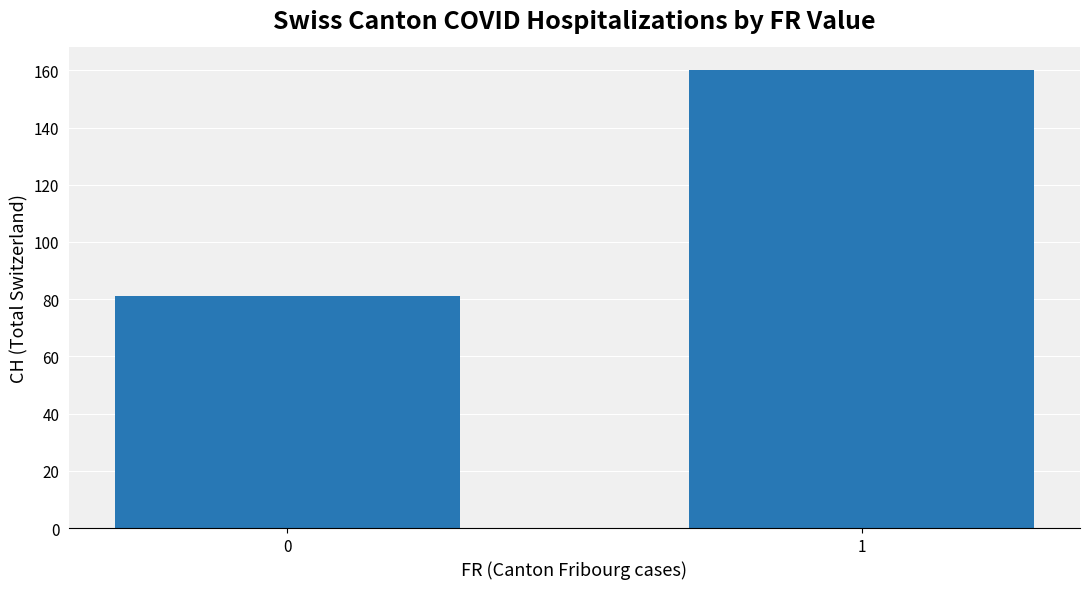

What is the value of the 1st bar from the left?

81